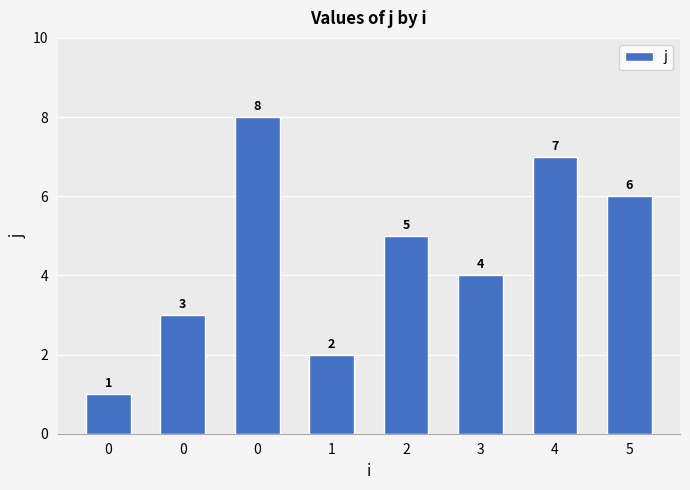

Does the chart contain any negative values?

No